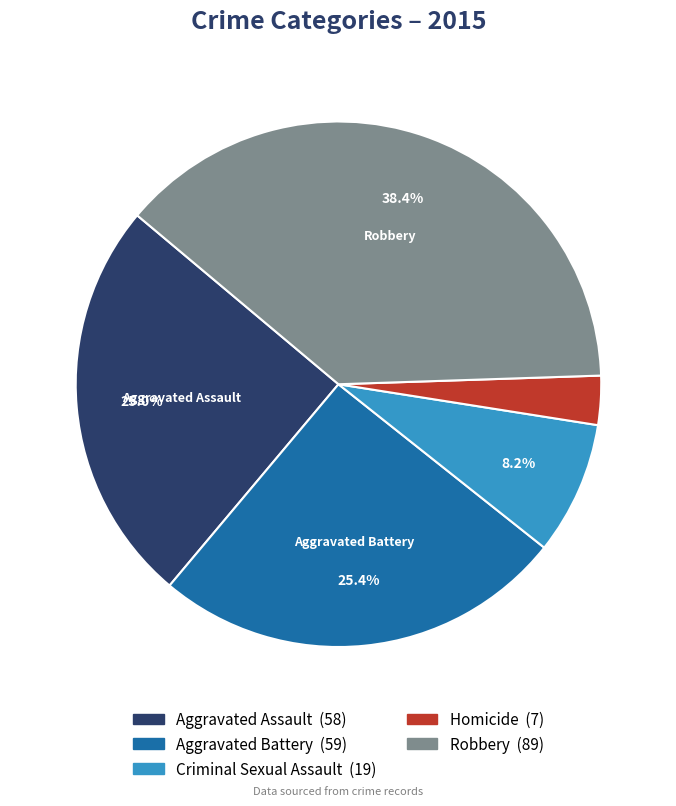

Is there any slice that represents more than half of the pie?

No